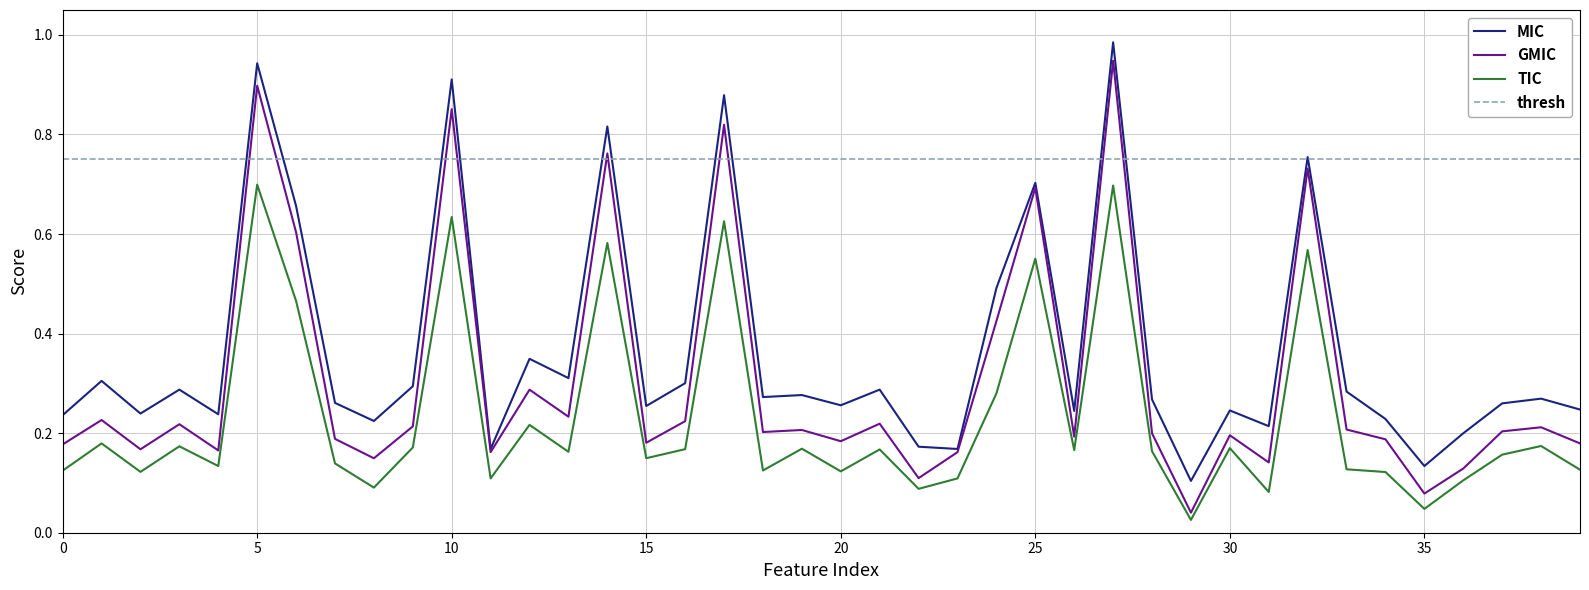

True or false: TIC and MIC cross at least once.

False